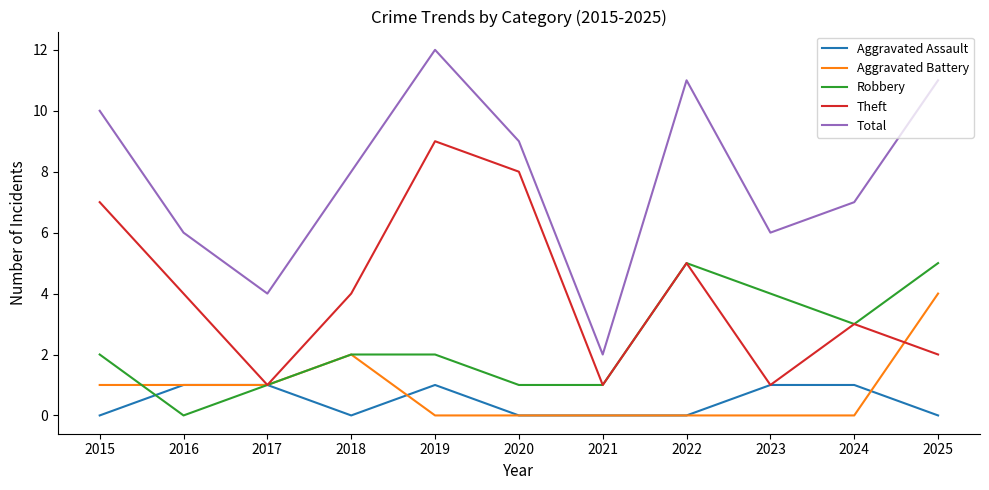

Reading right to left, extract all data points from this chart.

Aggravated Assault: 0	1	1	0	0	0	1	0	1	1	0
Aggravated Battery: 4	0	0	0	0	0	0	2	1	1	1
Robbery: 5	3	4	5	1	1	2	2	1	0	2
Theft: 2	3	1	5	1	8	9	4	1	4	7
Total: 11	7	6	11	2	9	12	8	4	6	10